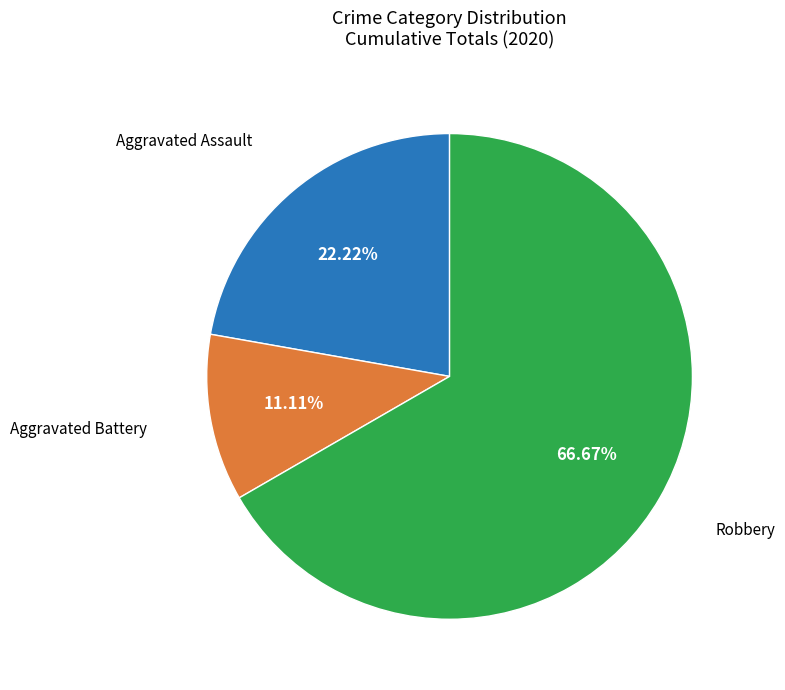

Is there any slice that represents more than half of the pie?

Yes